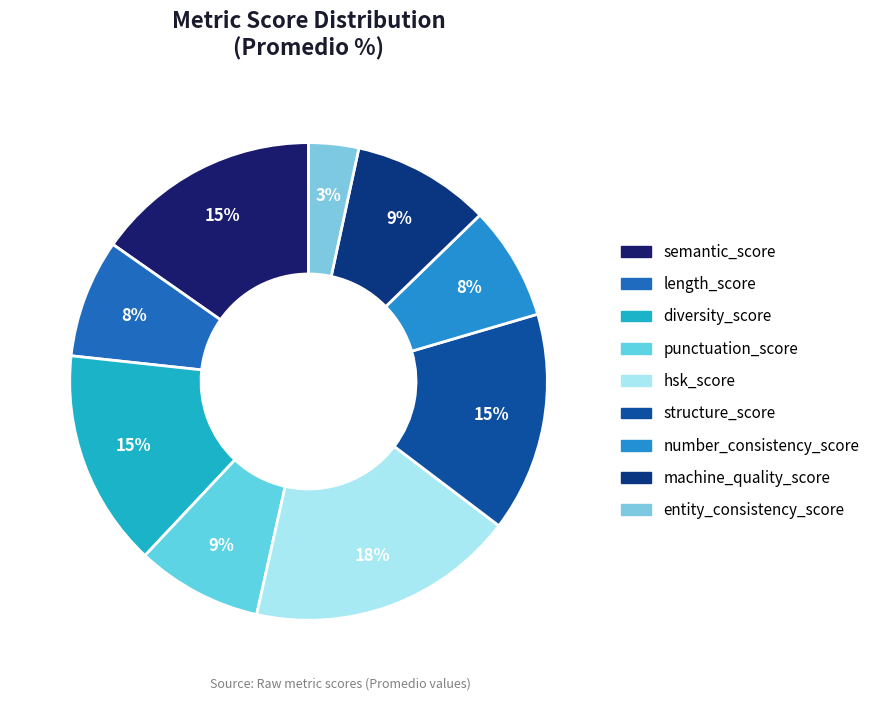

Is length_score the majority of the pie?

No